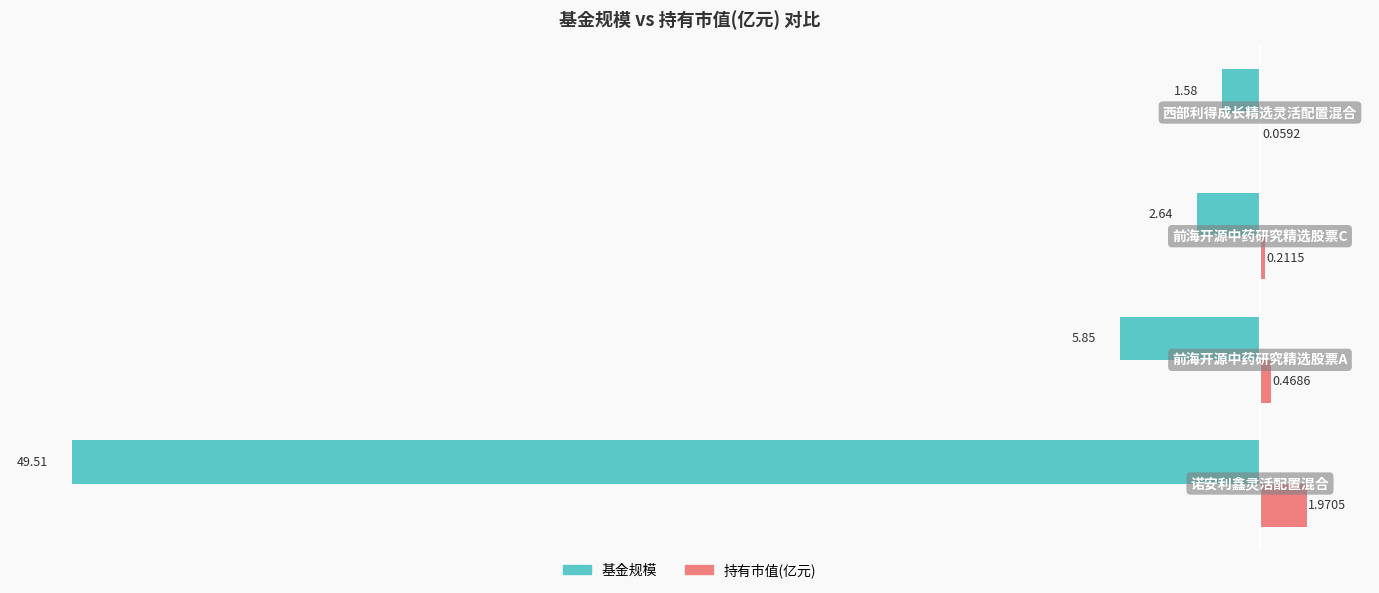

Which series has the largest total across all categories?

持有市值(亿元)